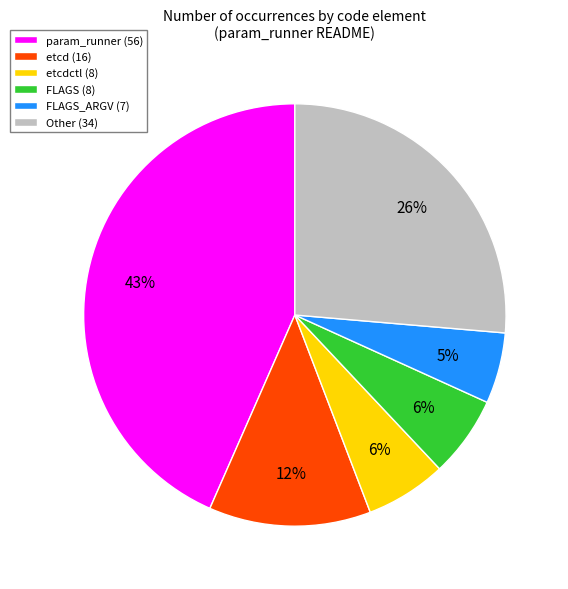

To the nearest percent, what percentage of the pie is FLAGS_ARGV (7)?

5%